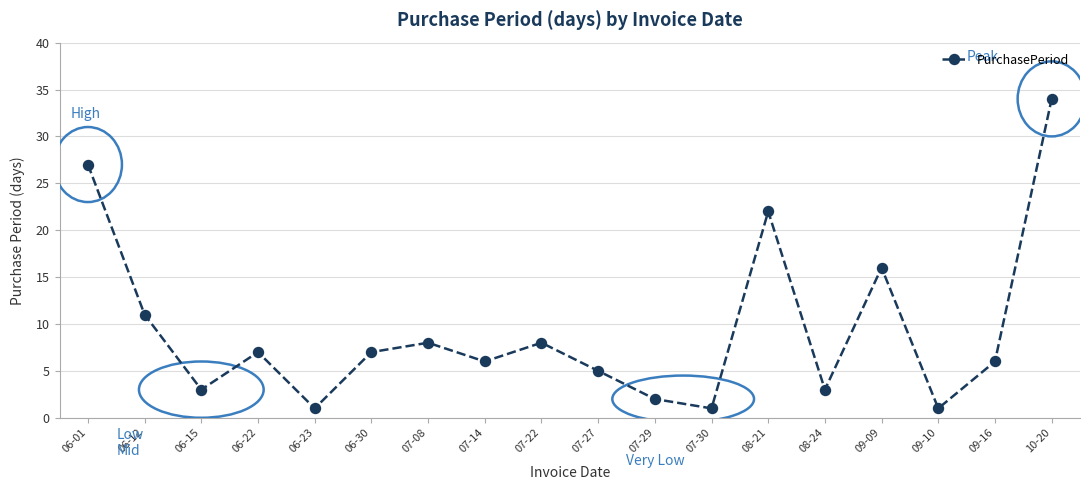

What position from the left is 09-16?

17